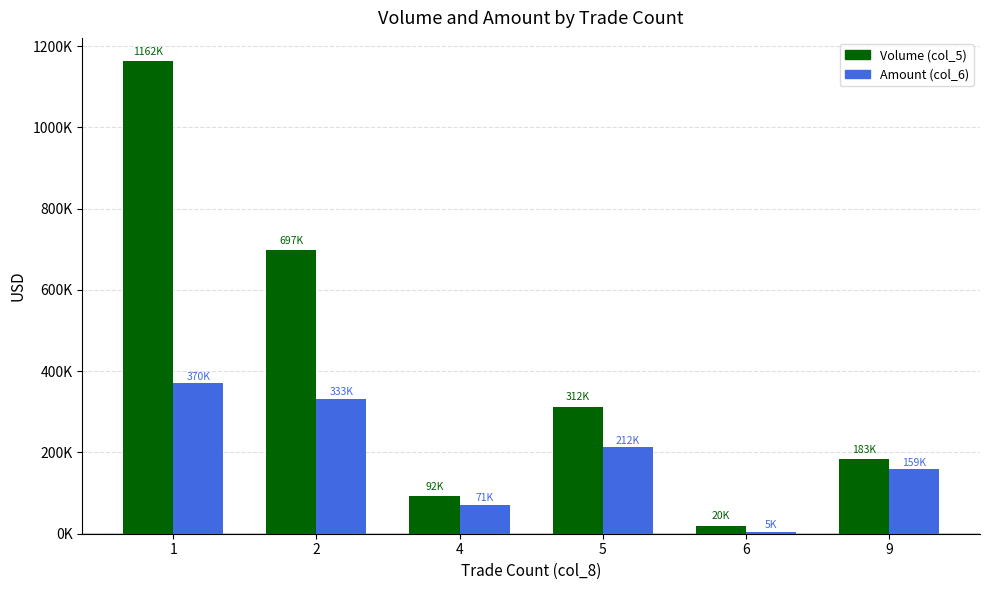

Is it true that Volume (col_5) equals 312000 at 5?

True